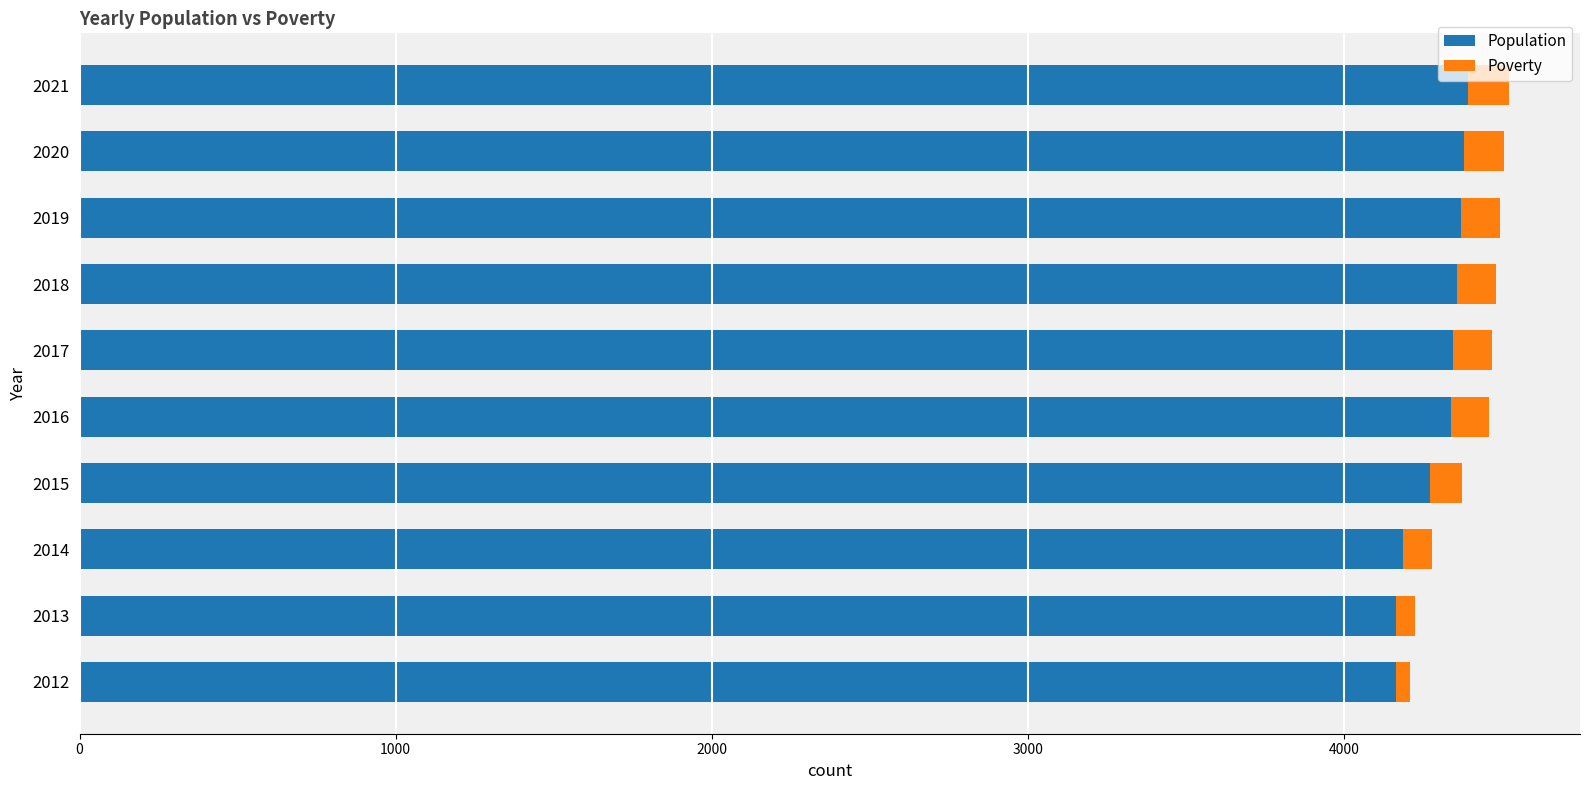

What is the total value across all series at 2016?

4459